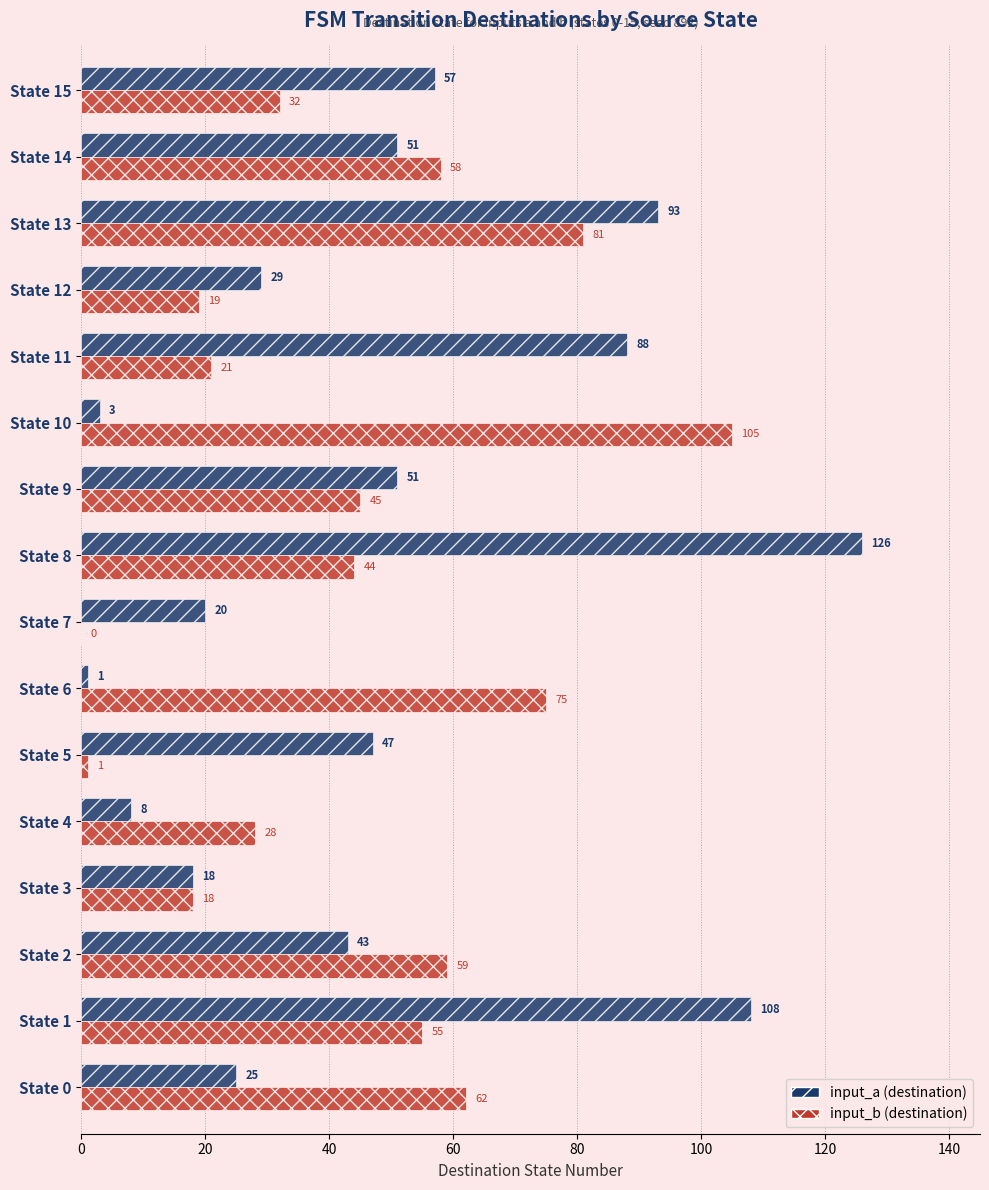

Where is input_a (destination) nearest to the value 63?

State 15